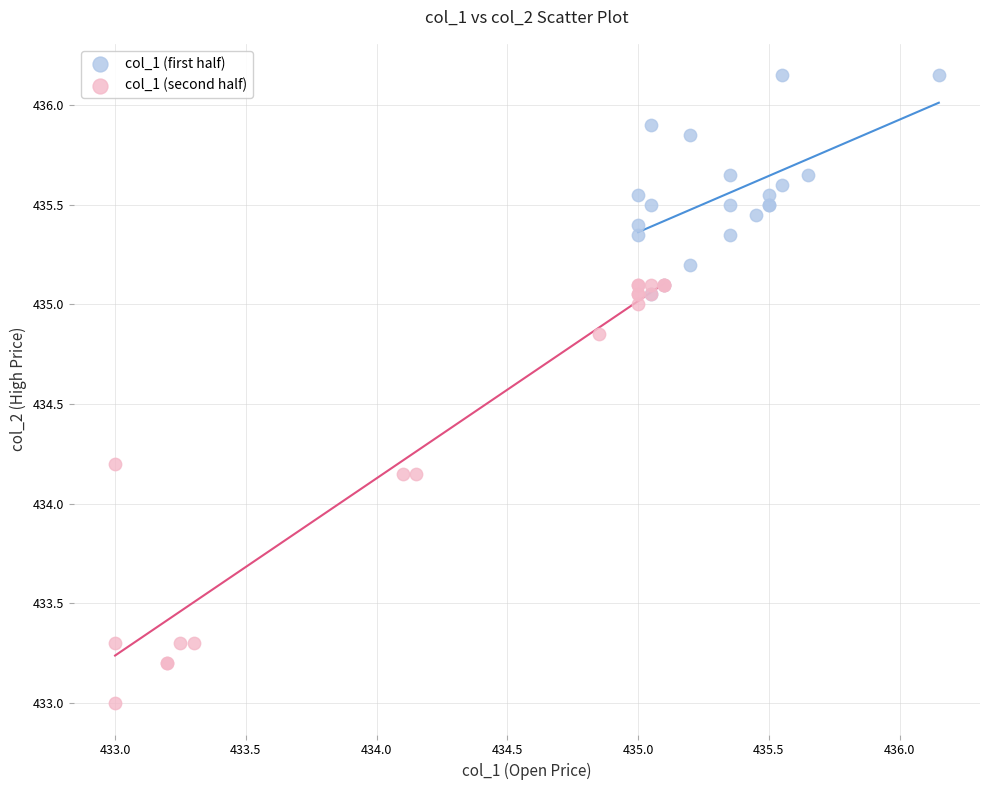

Which series reaches the minimum Y coordinate?

col_1 (second half)